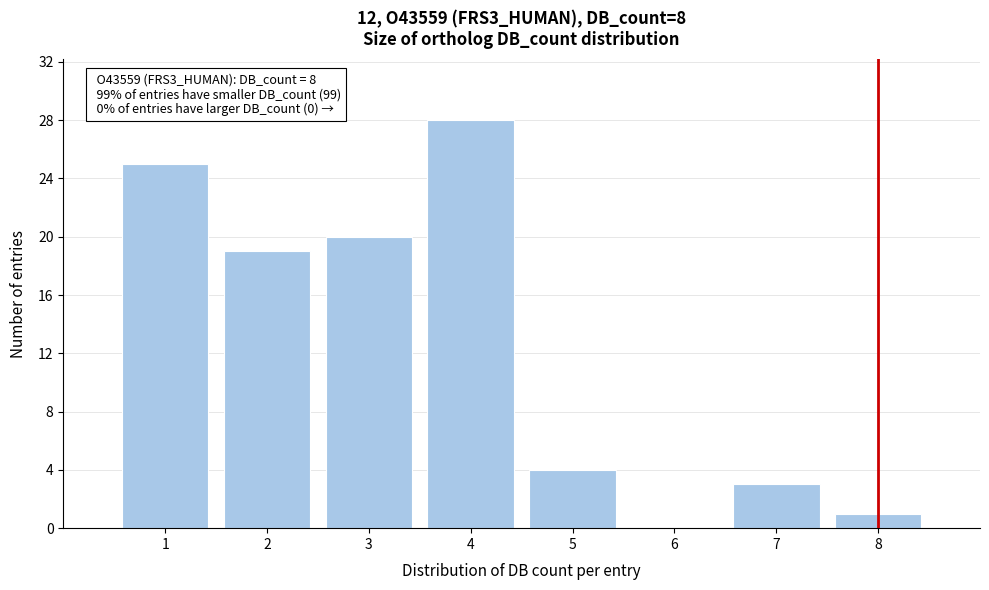

Over which range of the x-axis is the bar tallest?

3.5 to 4.5